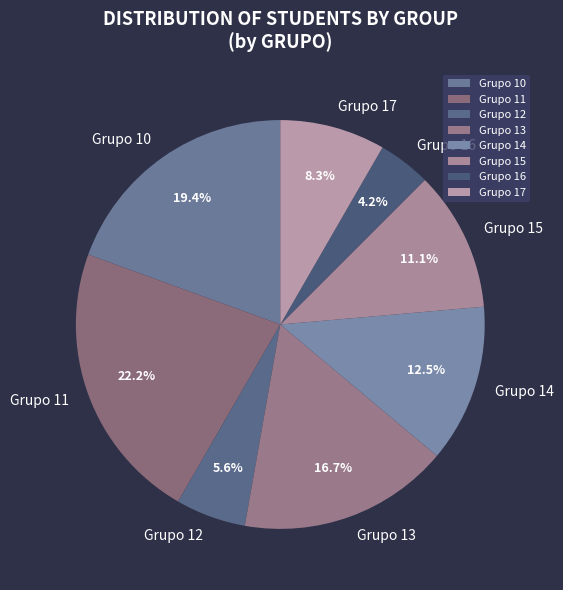

How many segments does this pie chart have?

8